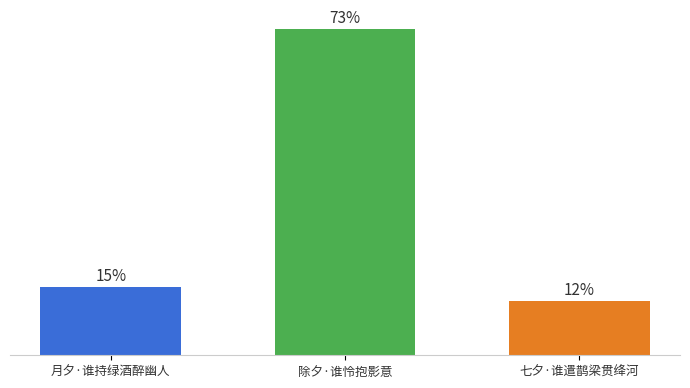

Approximately how many times larger is the value at 除夕·谁怜抱影意 compared to 月夕·谁持绿酒醉幽人?

4.8